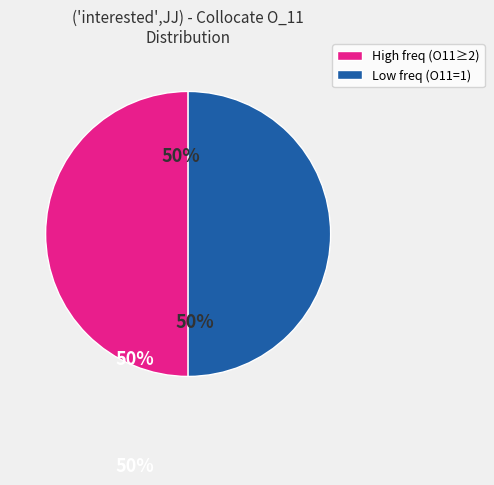

To the nearest percent, what is the average slice percentage?

50%